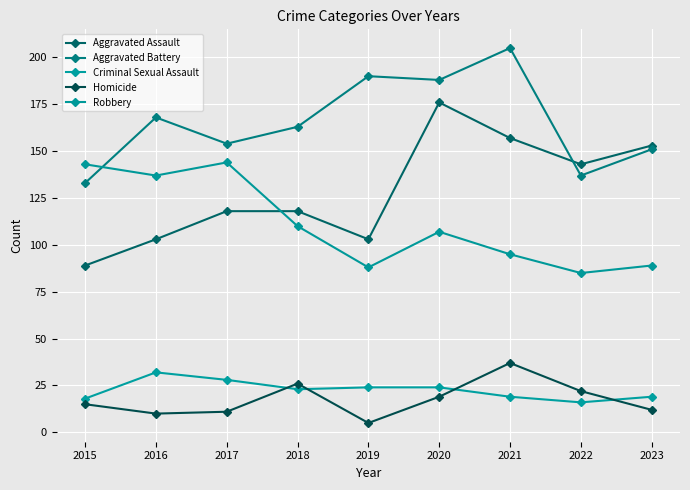

Does the chart have visible grid lines?

Yes